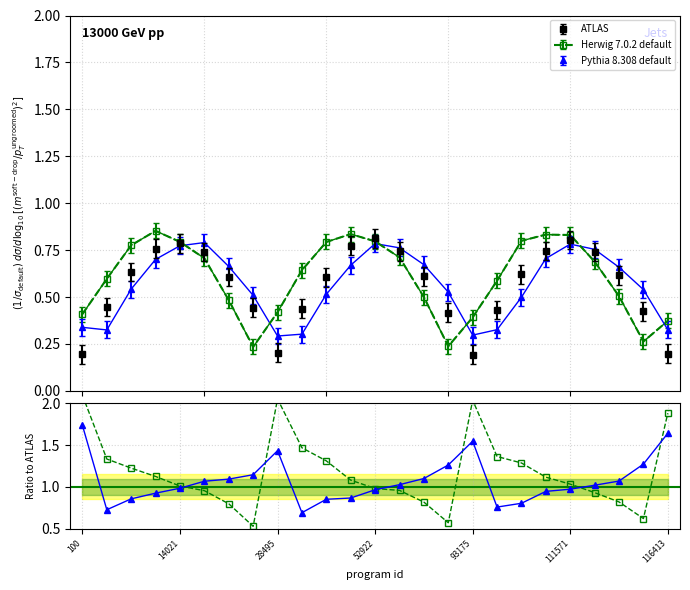

Is this an area chart (filled region under the line)?

No